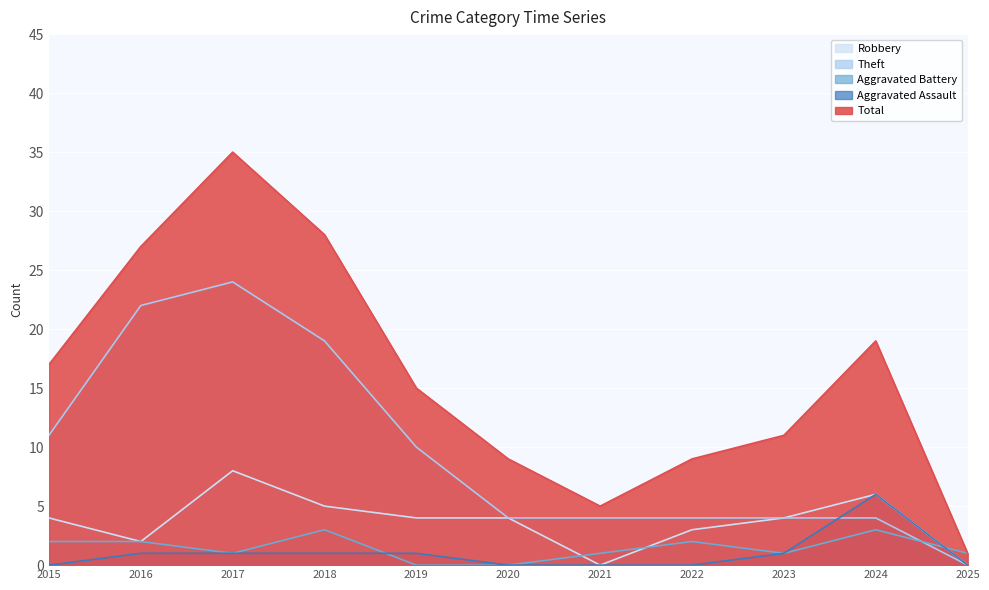

What is the value of the Robbery point at the 8th from the left?

3